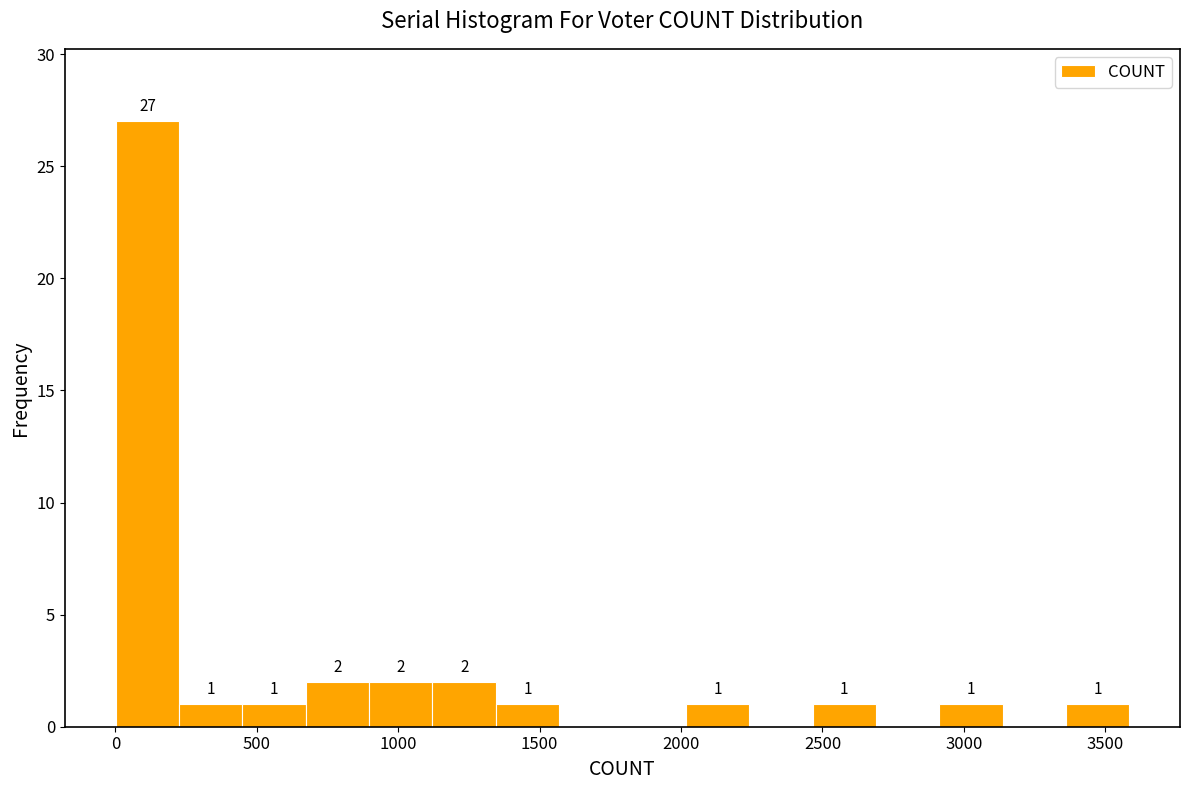

Over which range of the x-axis is the bar tallest?

0 to 250